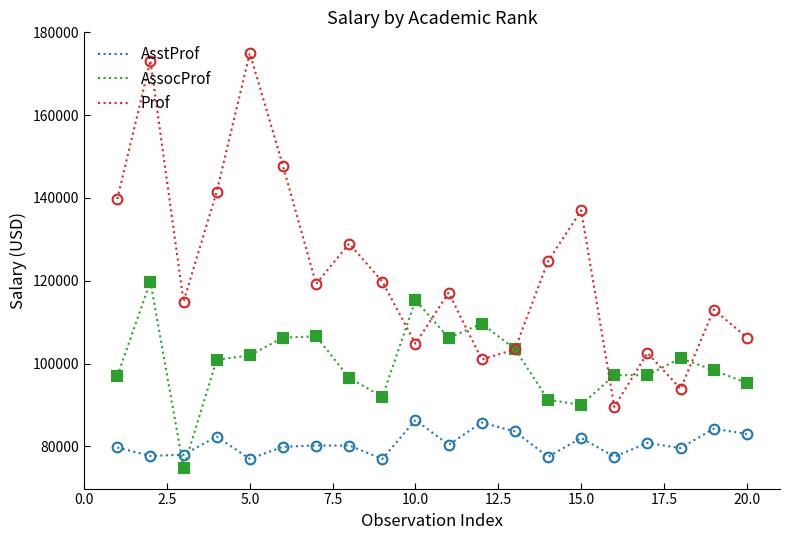

Which series has the largest total across all categories?

Prof